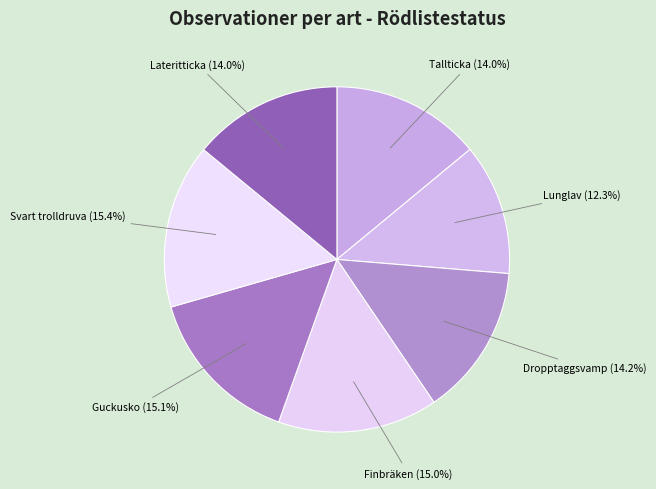

To the nearest percent, what percentage of the pie is Dropptaggsvamp?

14%